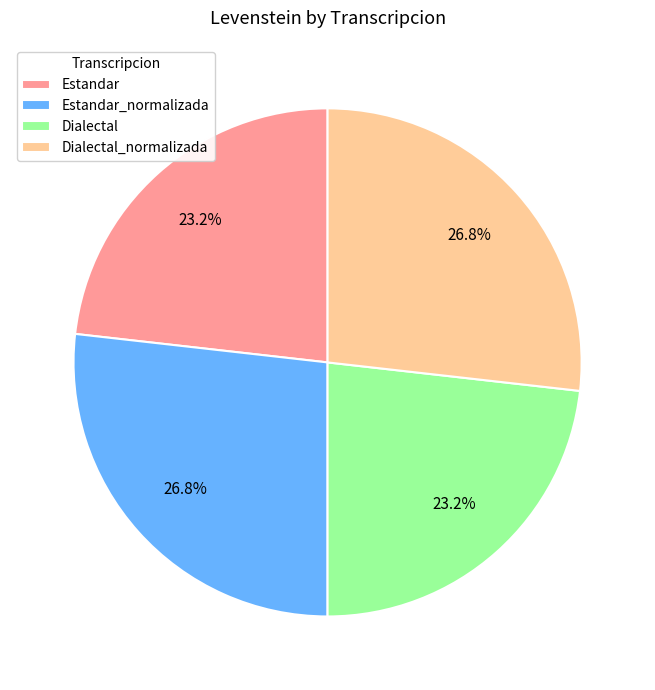

Approximately how many times larger is the value at Estandar compared to Estandar_normalizada?

0.9